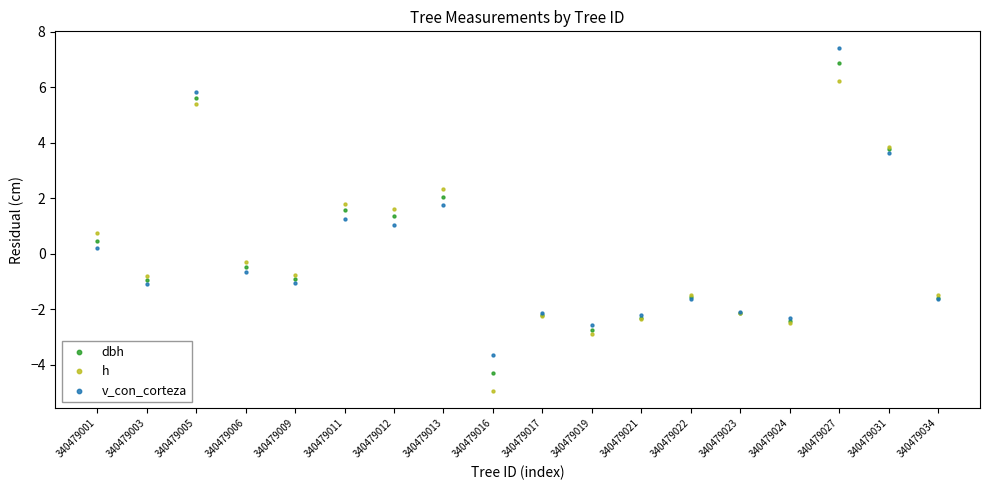

Which series has the widest spread of Y values?

h